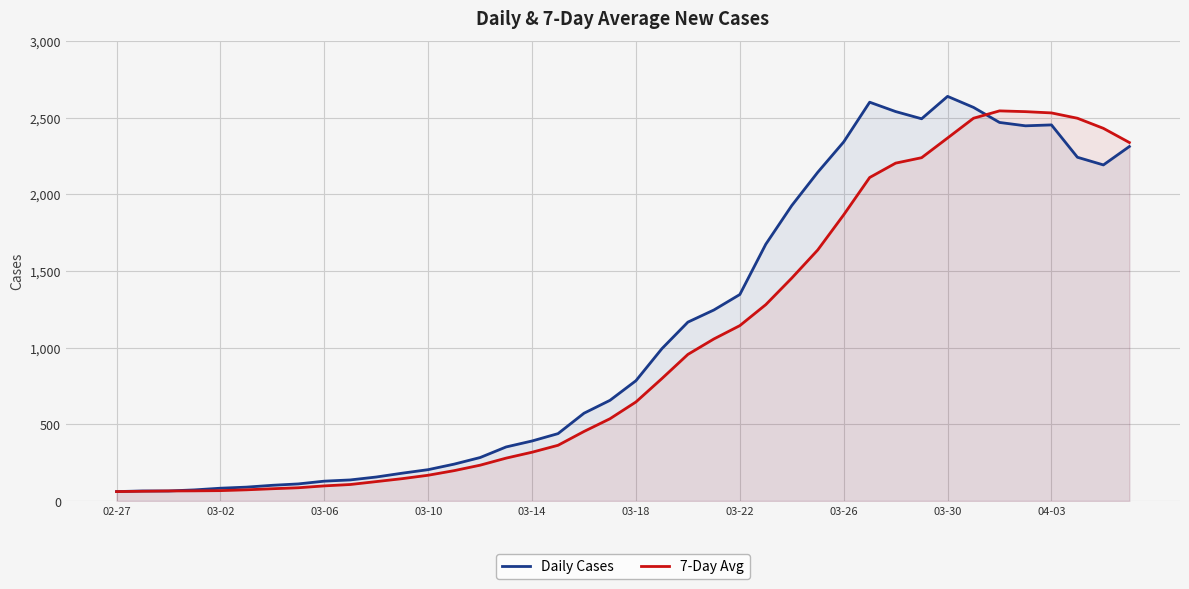

What is the average value of the Daily Cases series?

1123.8